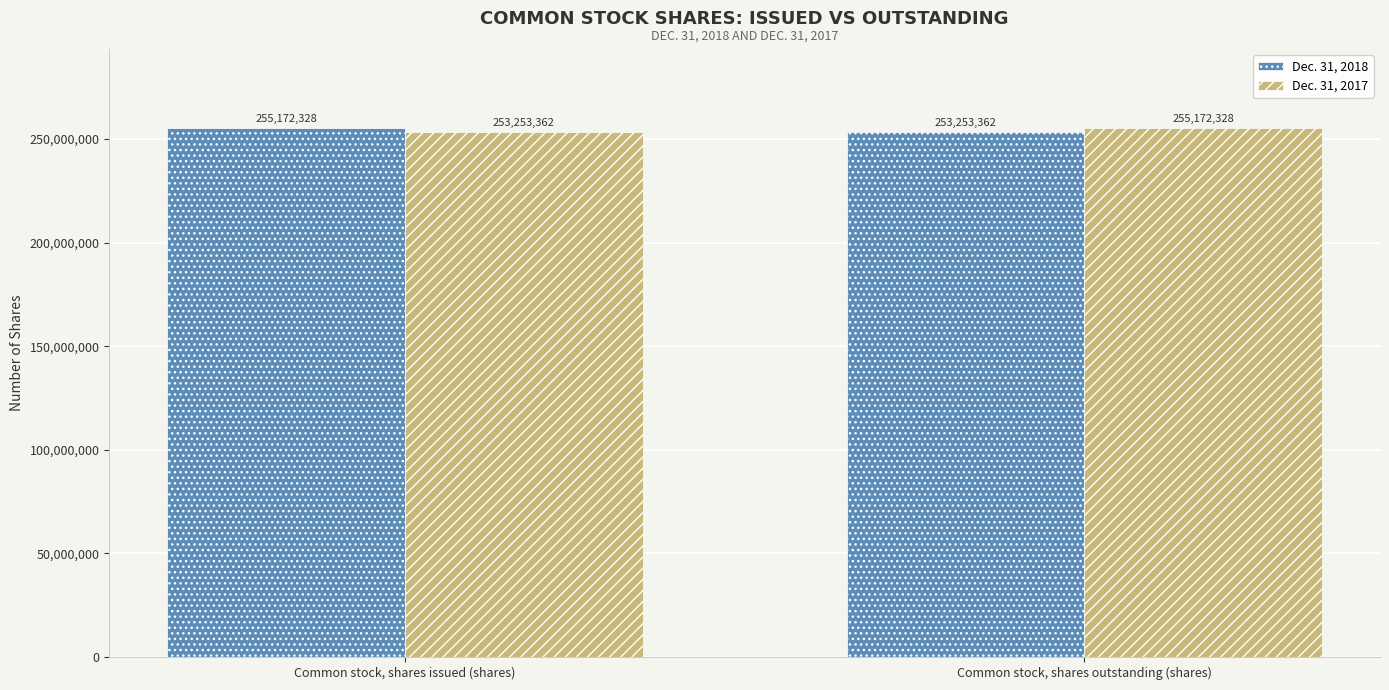

Reading left to right, extract all data points from this chart.

Dec. 31, 2018: Common stock, shares issued (shares)=255172328	Common stock, shares outstanding (shares)=253253362
Dec. 31, 2017: Common stock, shares issued (shares)=253253362	Common stock, shares outstanding (shares)=255172328